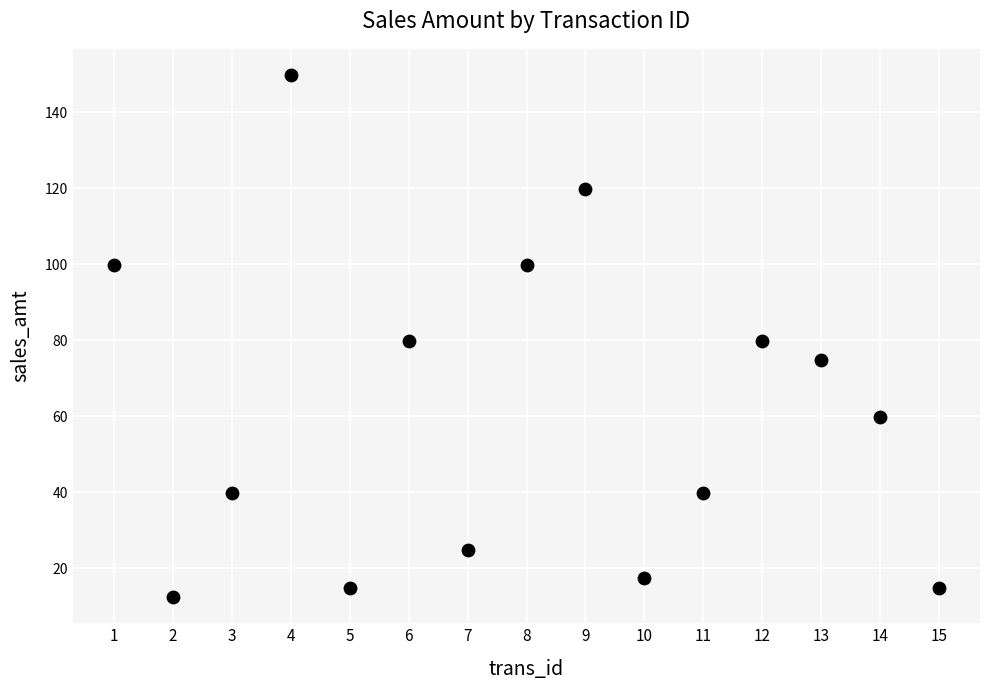

What is the range of Y values (max minus min)?

137.4